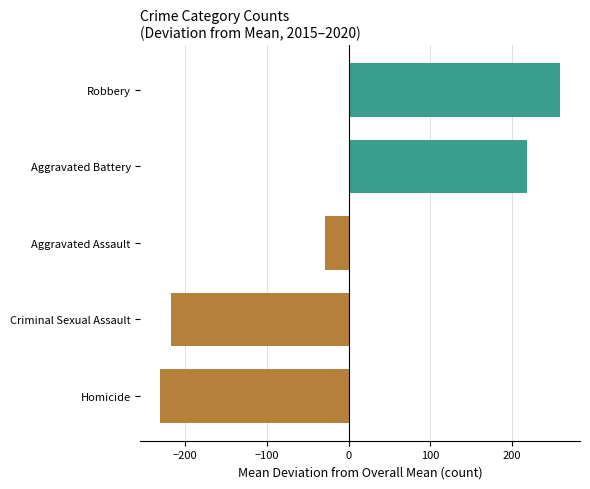

What value does the data have at Homicide?

-230.5